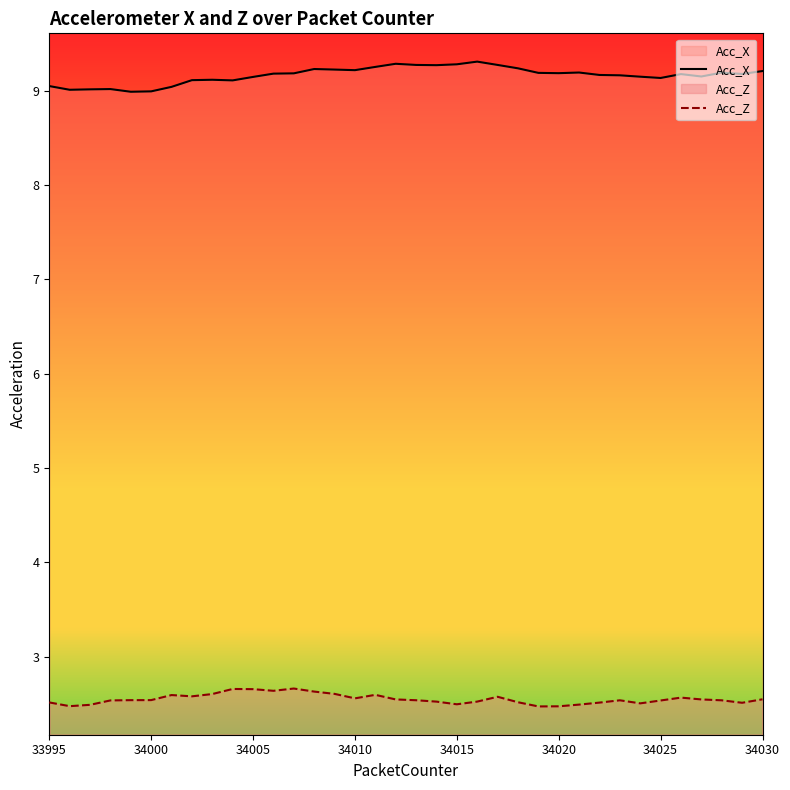

How many lines are shown in the chart?

2